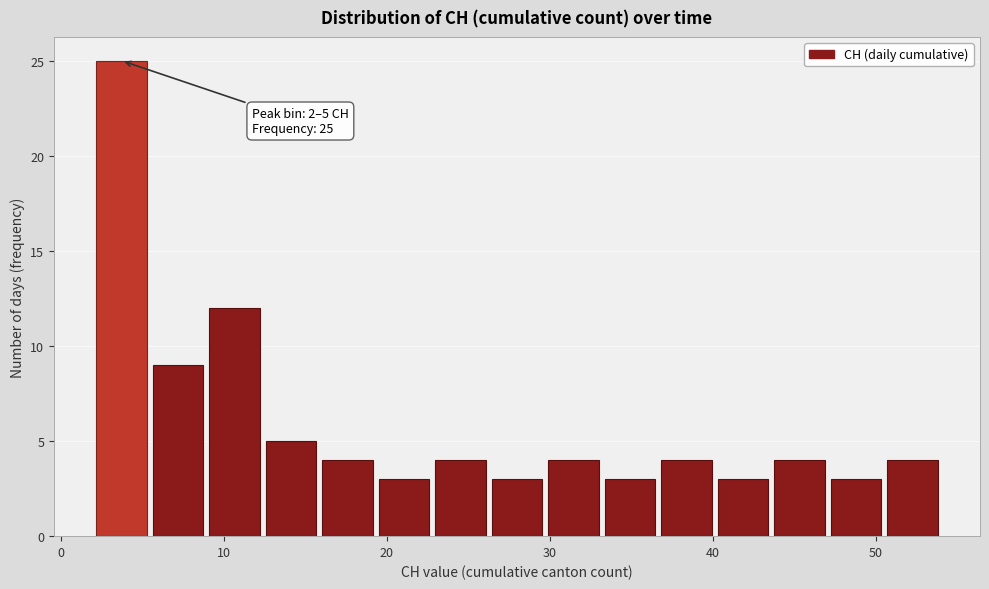

Around what value on the x-axis is the tallest bar? Give the approximate position of its centre, as read against the axis.

4